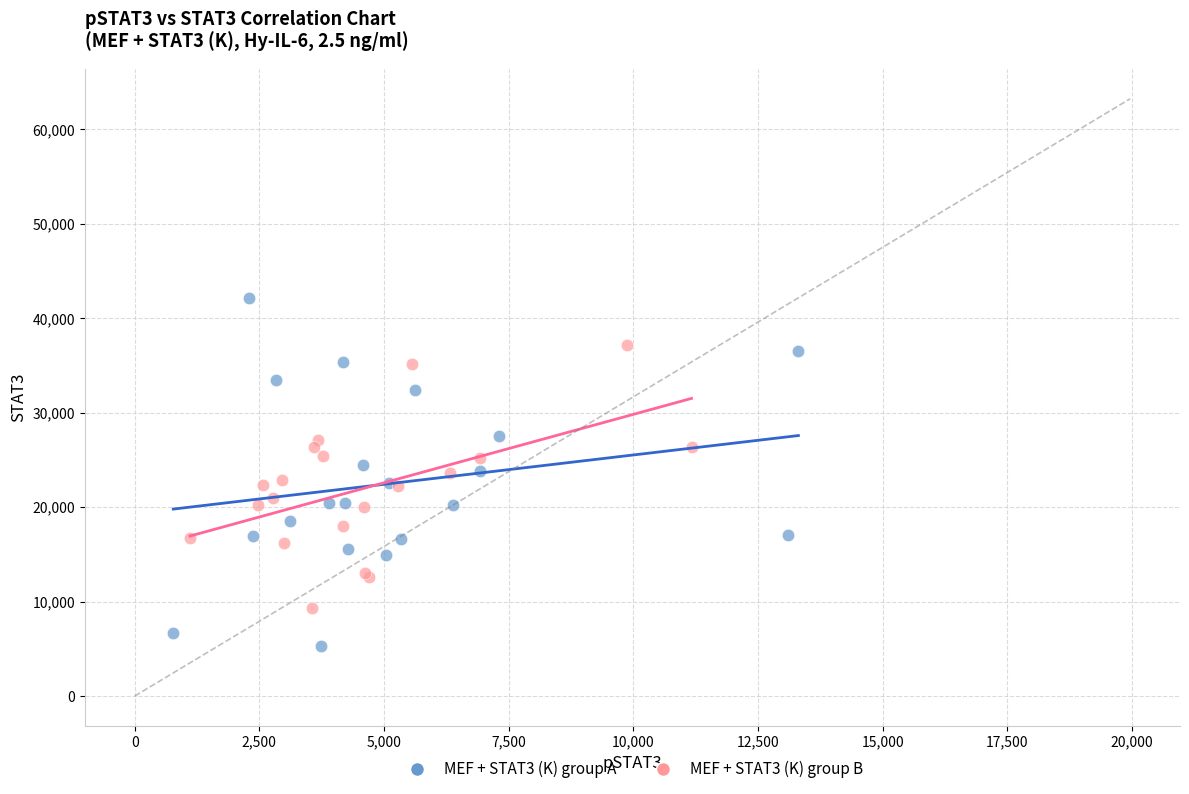

Which series contains the highest Y value?

MEF + STAT3 (K) group A